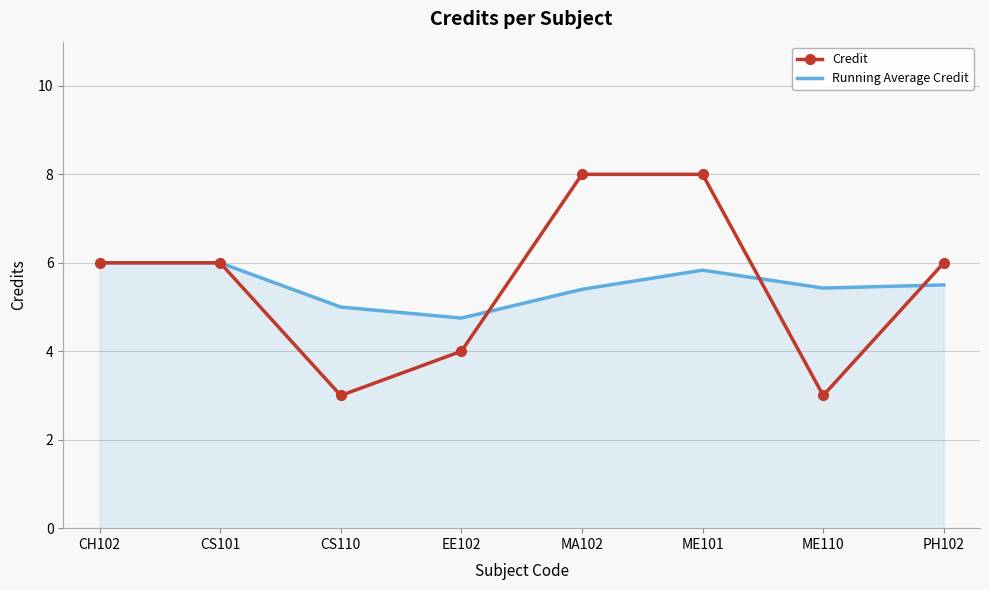

Count the number of categories in the chart.

8